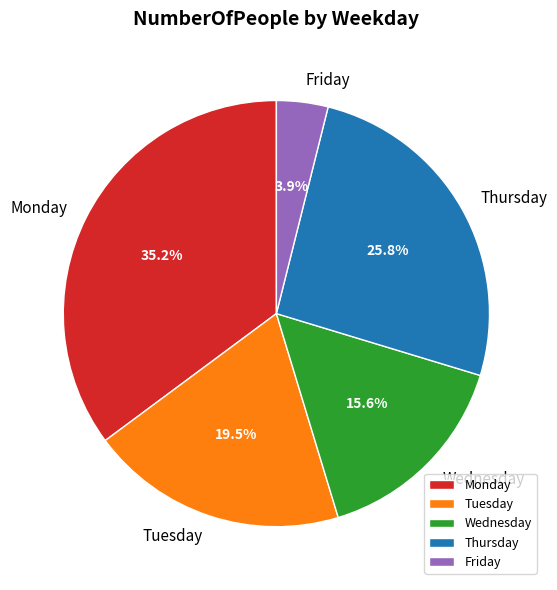

Approximately how many times larger is the value at Tuesday compared to Thursday?

0.8